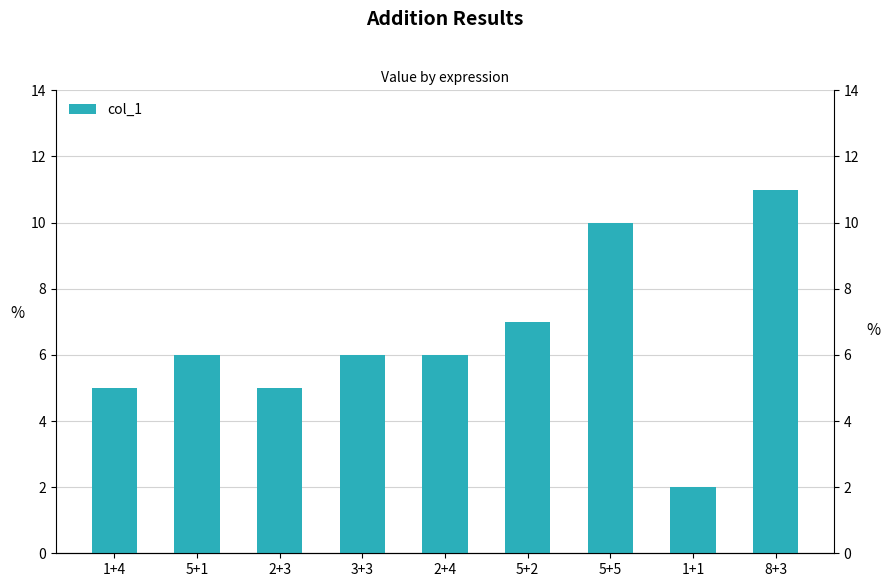

Between 3+3 and 5+1, which is larger?

3+3